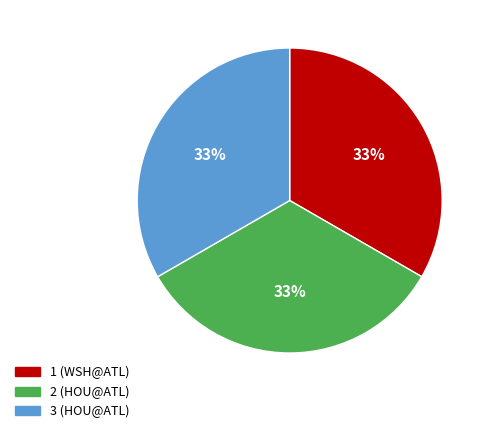

Is it true that 1 (WSH@ATL) is 33% of the pie?

True